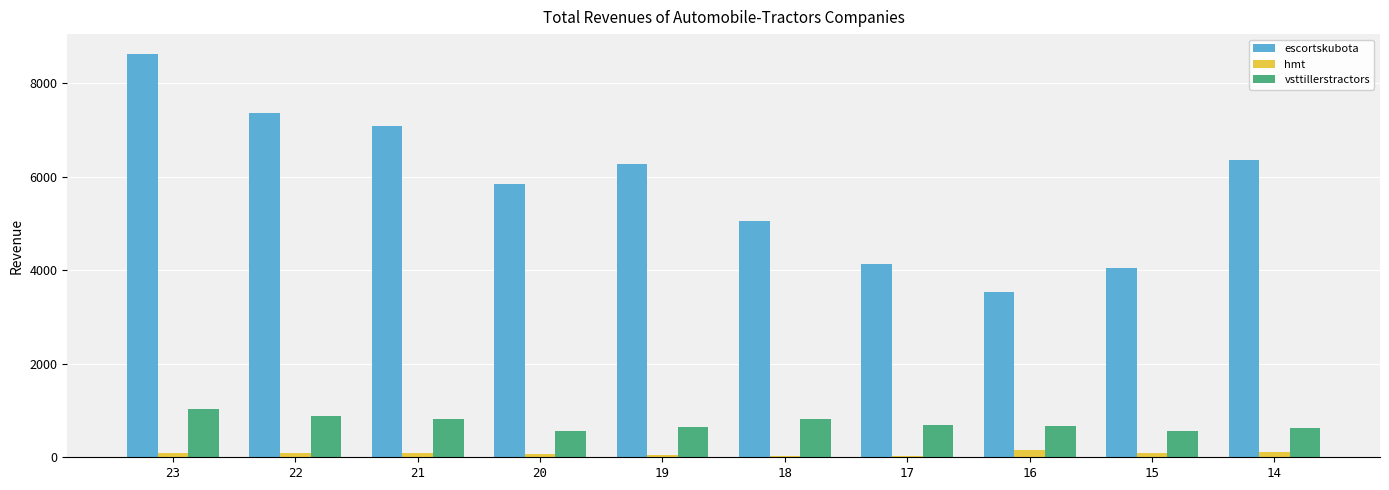

What is the difference between the hmt values at 15 and 17?

71.6